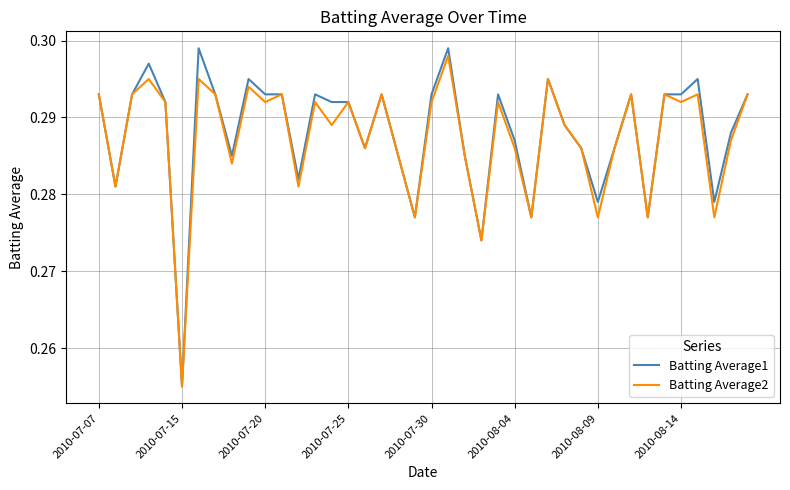

Which series has the widest spread of values?

Batting Average1